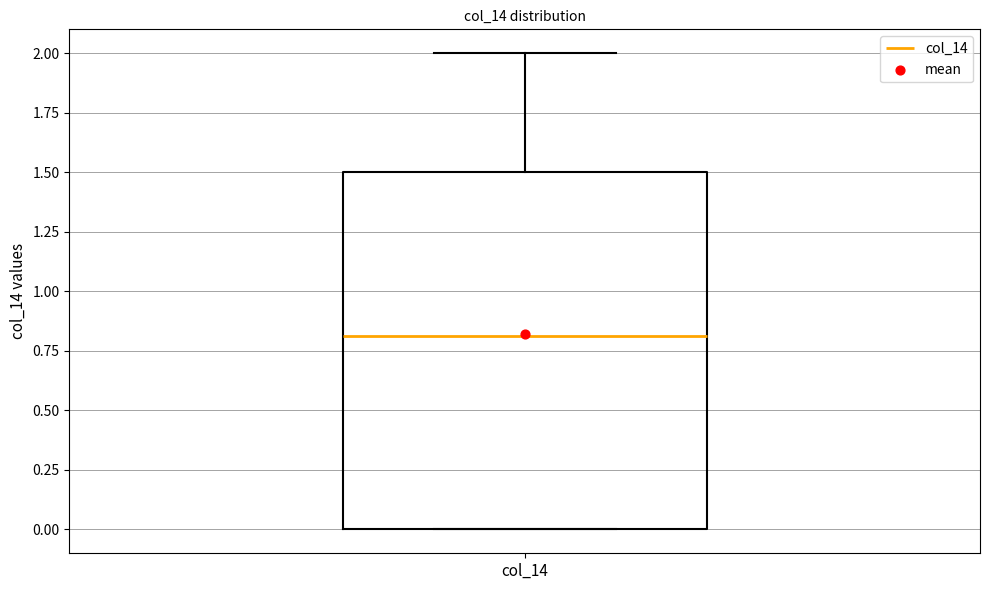

Read this box plot against the y-axis: the position of the median line, the range covered by the box, and the ends of both whiskers. The values are not printed on the chart, so give them approximately, as read against the axis.

median 0.8, box 0.0 to 1.5, whiskers 0.0 to 2.0